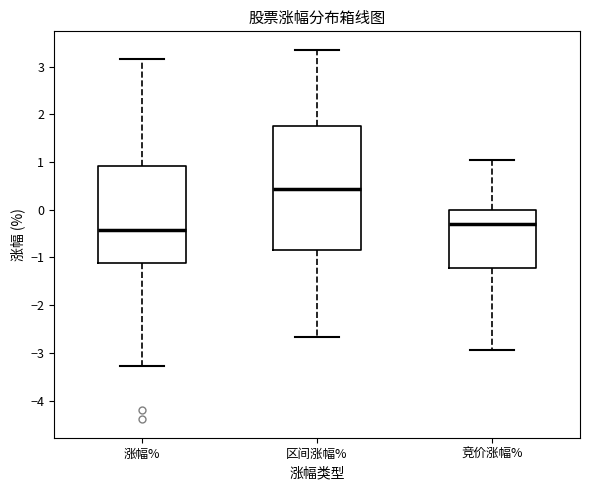

Comparing the boxes themselves (not the whiskers), which one is the tallest?

区间涨幅%